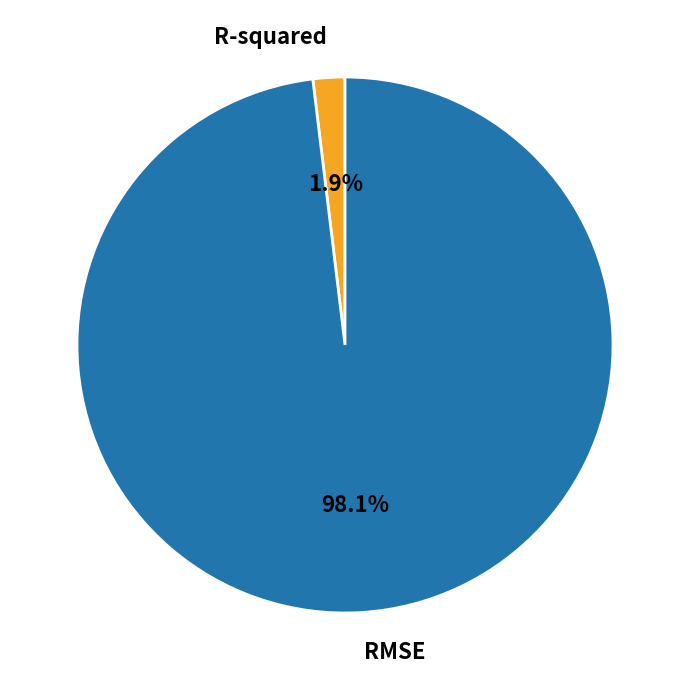

Combined, do RMSE and R-squared account for over 50%?

Yes